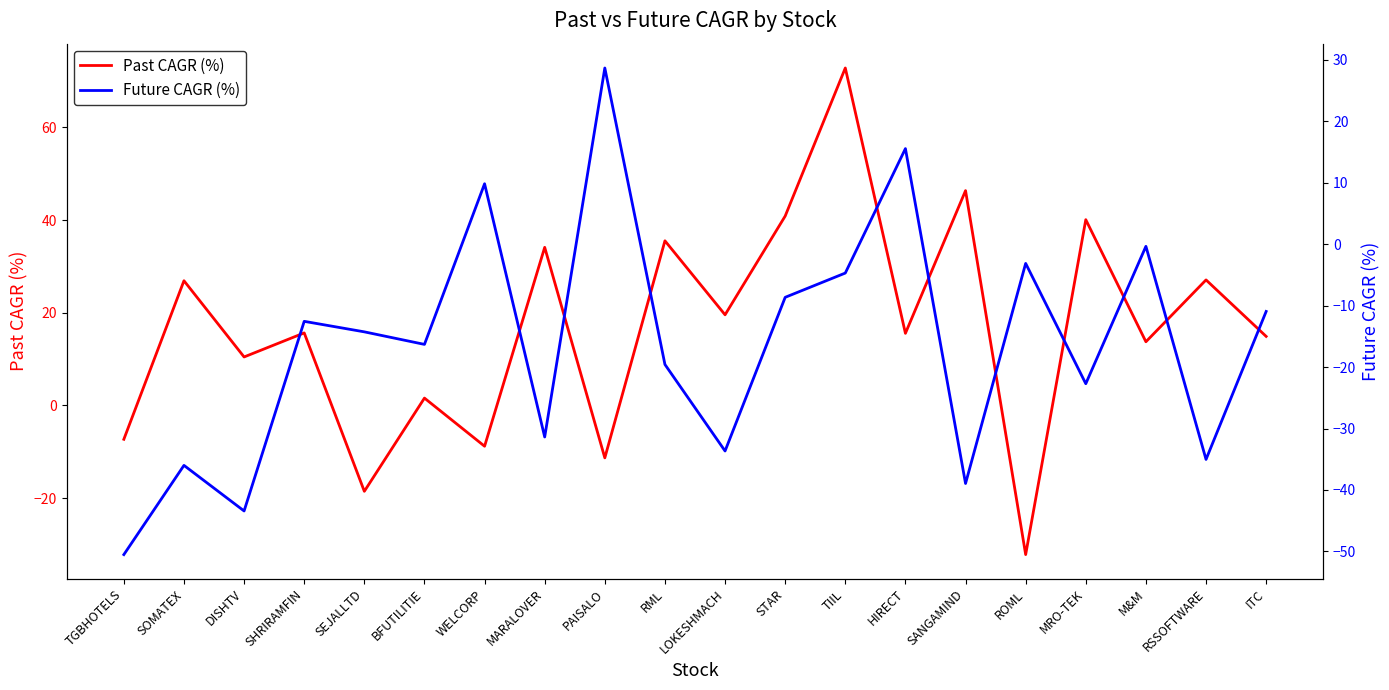

Reading left to right, what are all the values shown in this chart?

Past CAGR (%): -7.3	26.9	10.5	15.7	-18.5	1.6	-8.8	34.1	-11.3	35.5	19.6	40.9	72.8	15.6	46.4	-32.2	40.1	13.7	27.1	14.9
Future CAGR (%): -50.5	-36.0	-43.4	-12.6	-14.3	-16.3	9.8	-31.4	28.7	-19.6	-33.7	-8.7	-4.7	15.6	-39.0	-3.1	-22.7	-0.3	-35.0	-10.9